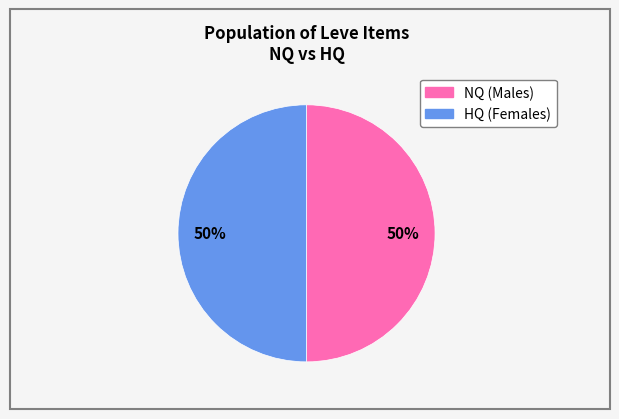

To the nearest percent, what is the average slice percentage?

50%